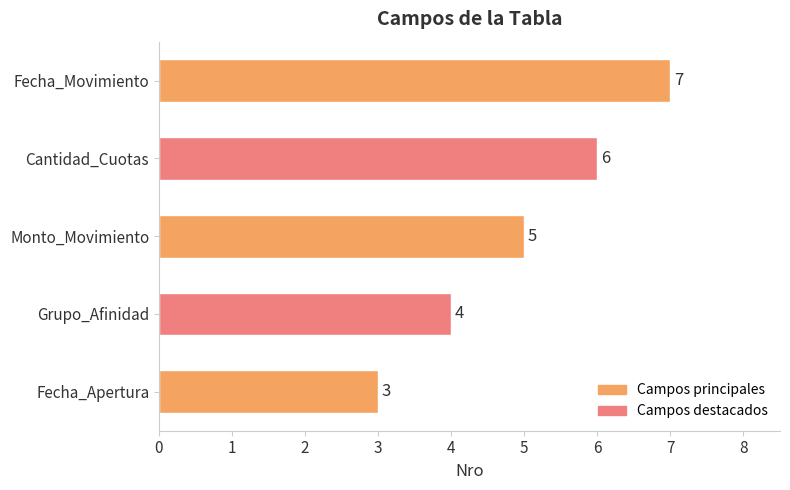

Rank the categories by value from lowest to highest.

Fecha_Apertura, Grupo_Afinidad, Monto_Movimiento, Cantidad_Cuotas, Fecha_Movimiento